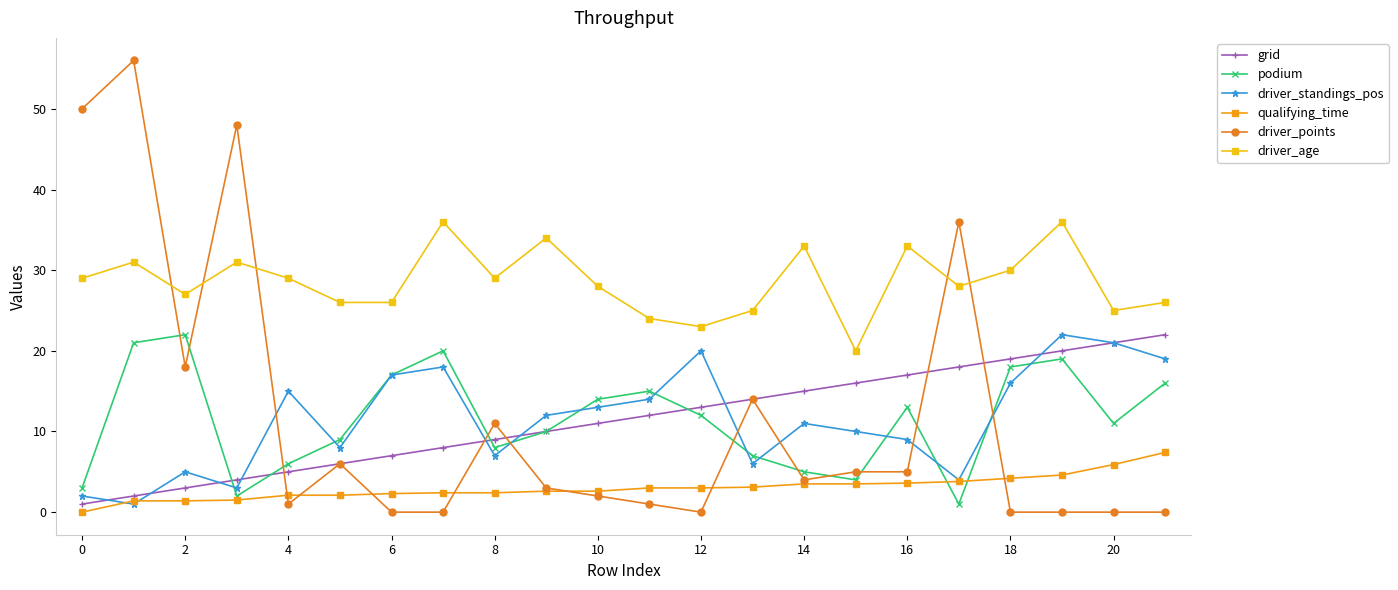

What is the value of the driver_standings_pos point at the 1st from the left?

2.0